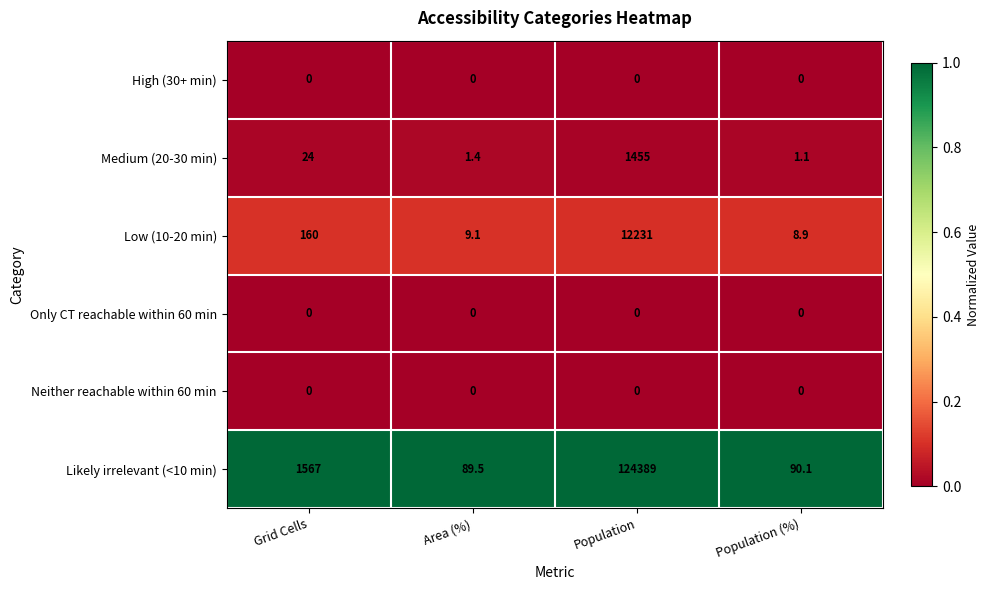

What is the difference between the highest and lowest values at Area (%)?

89.5